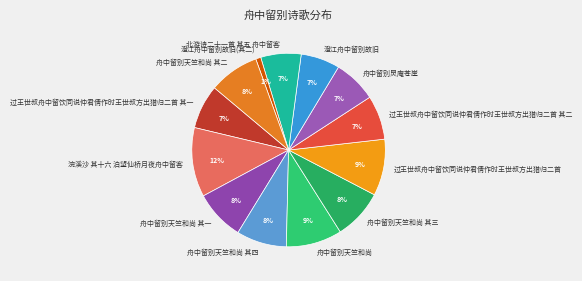

Which slice is the largest?

浣溪沙 其十六 泊望仙桥月夜舟中留客